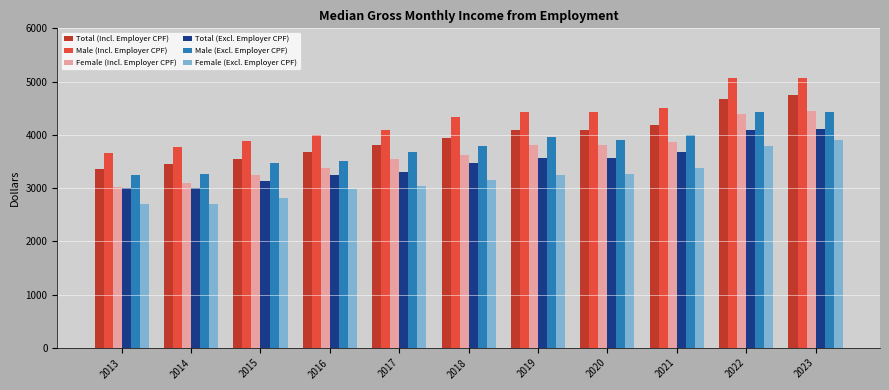

The value of Total (Incl. Employer CPF) at 2017 is 3803. True or false?

True